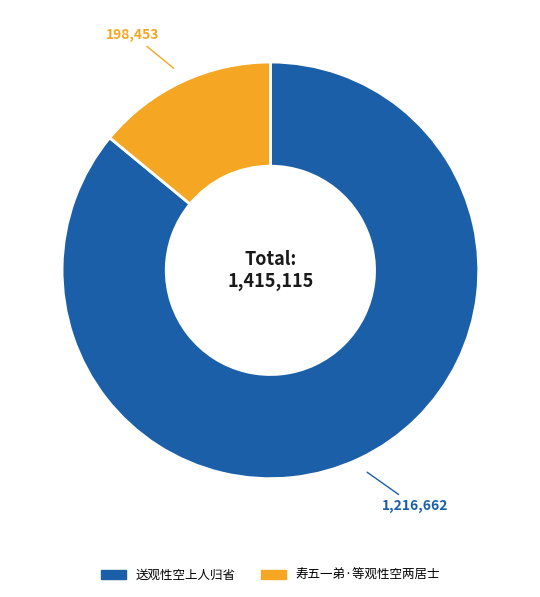

Does any single category account for the majority?

Yes